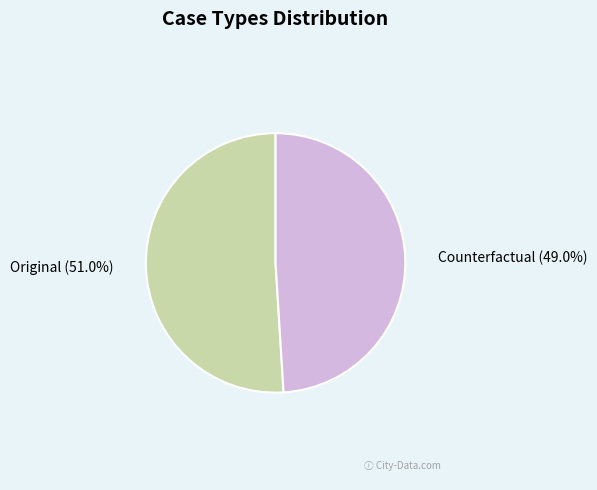

True or false: Counterfactual accounts for 40% of the total.

False